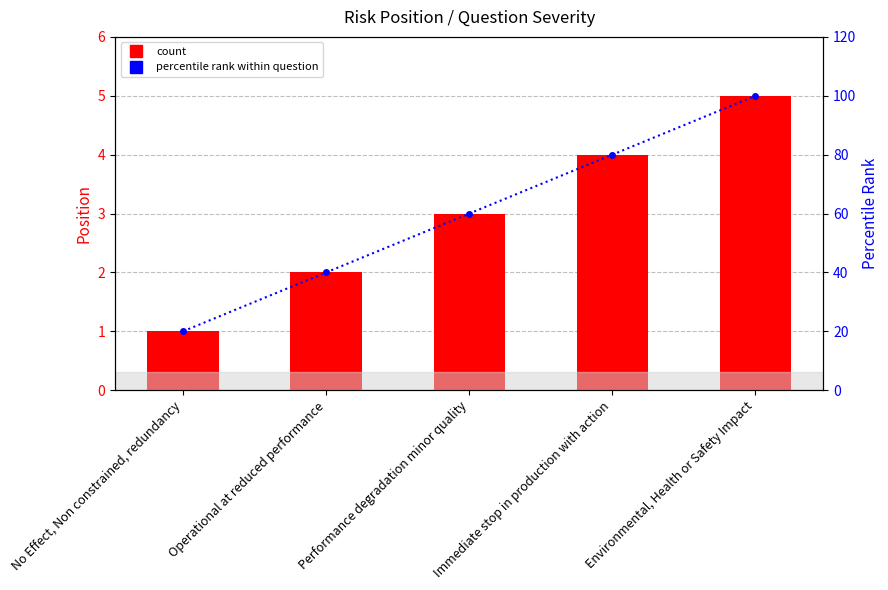

List the labels in order of percentile rank within question value, largest first.

Environmental, Health or Safety Impact, Immediate stop in production with action, Performance degradation minor quality, Operational at reduced performance, No Effect, Non constrained, redundancy